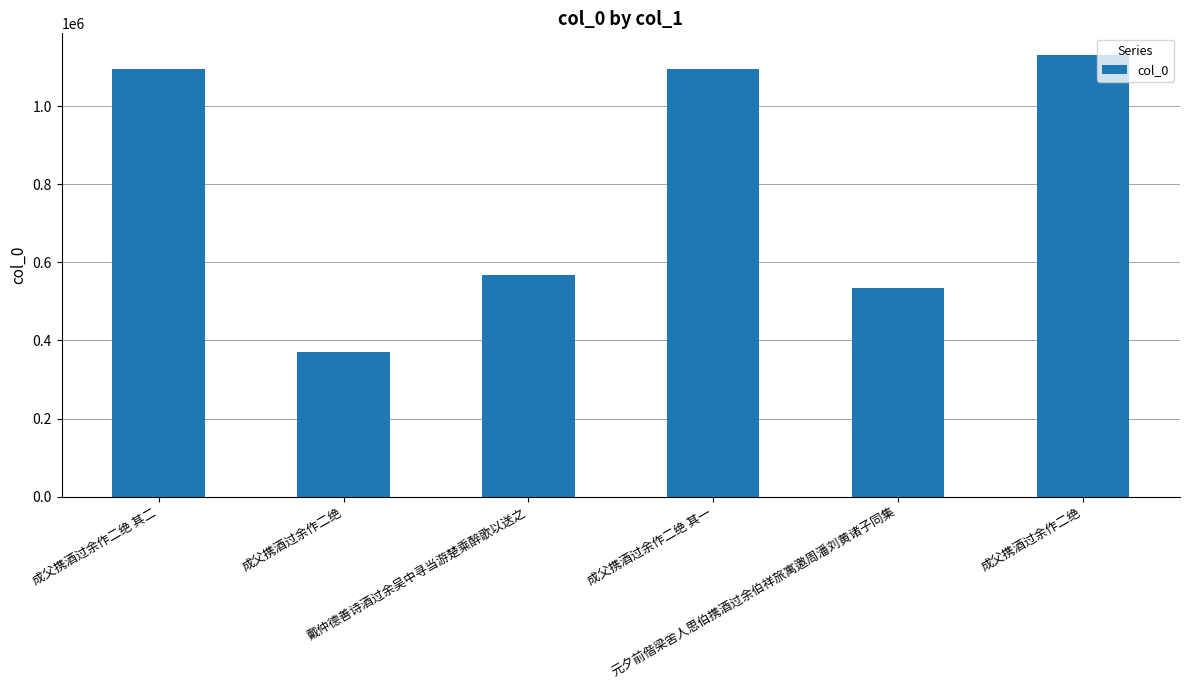

The chart shows a value of 370662 at 成父携酒过余作二绝. True or false?

True